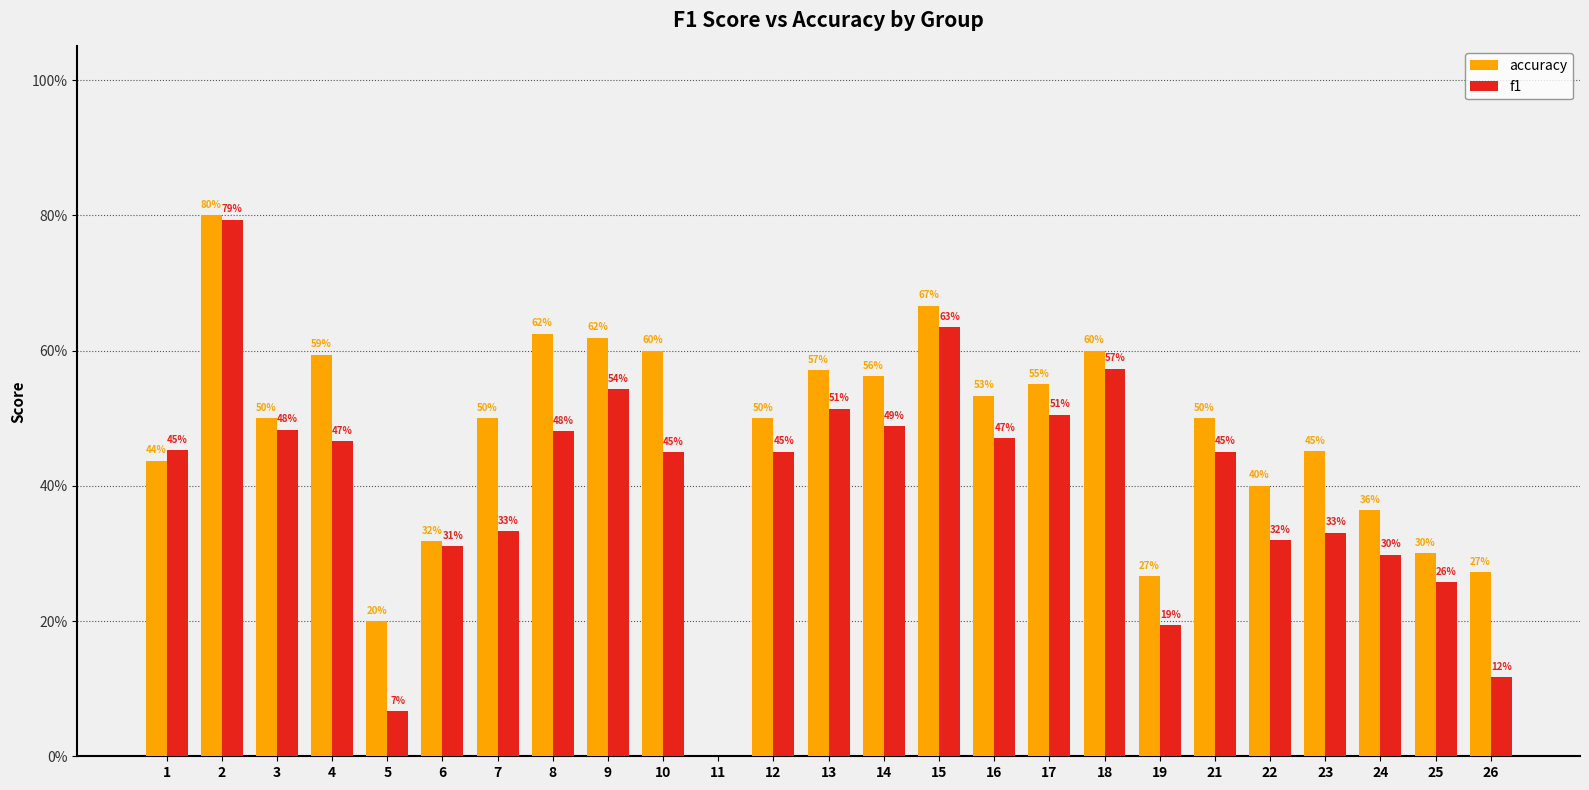

Are the bars grouped side by side (vs. stacked)?

Yes